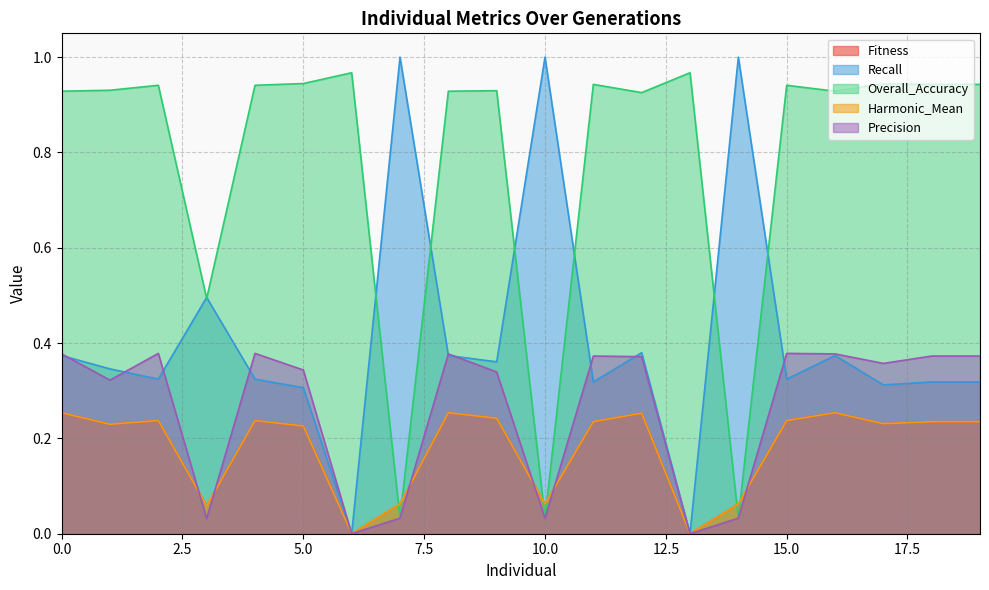

The value of Fitness at 4 is 0.1. True or false?

False